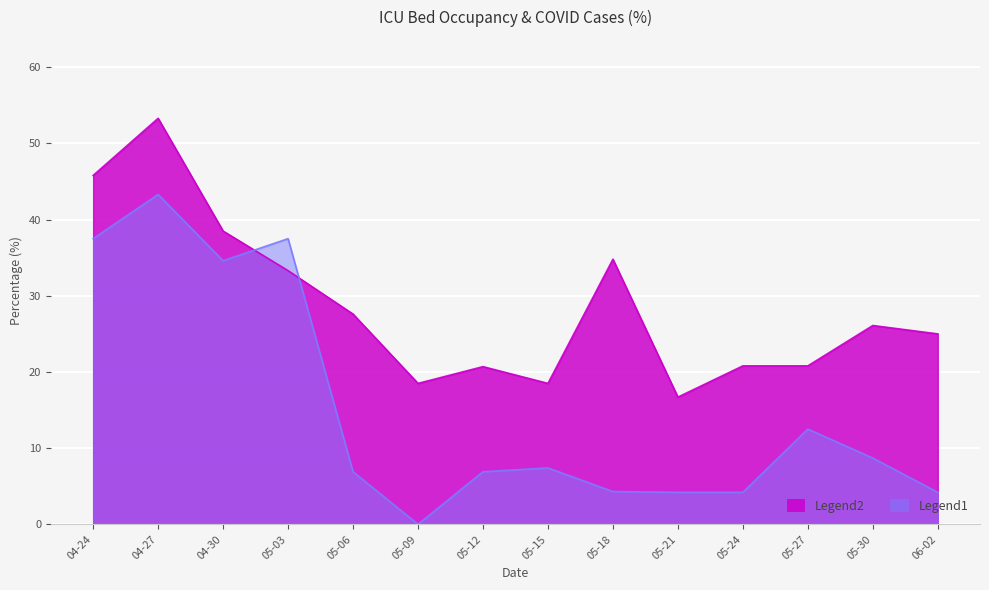

True or false: faelle_covid_aktuell_proz has more than 2 points higher than both neighbors.

True